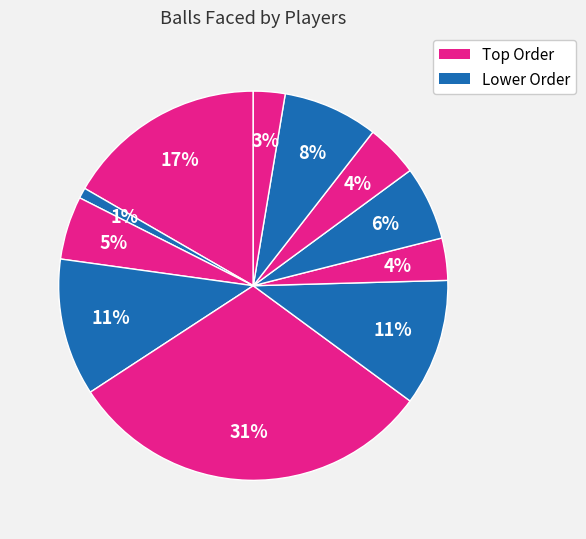

How many slices are in this pie chart?

11